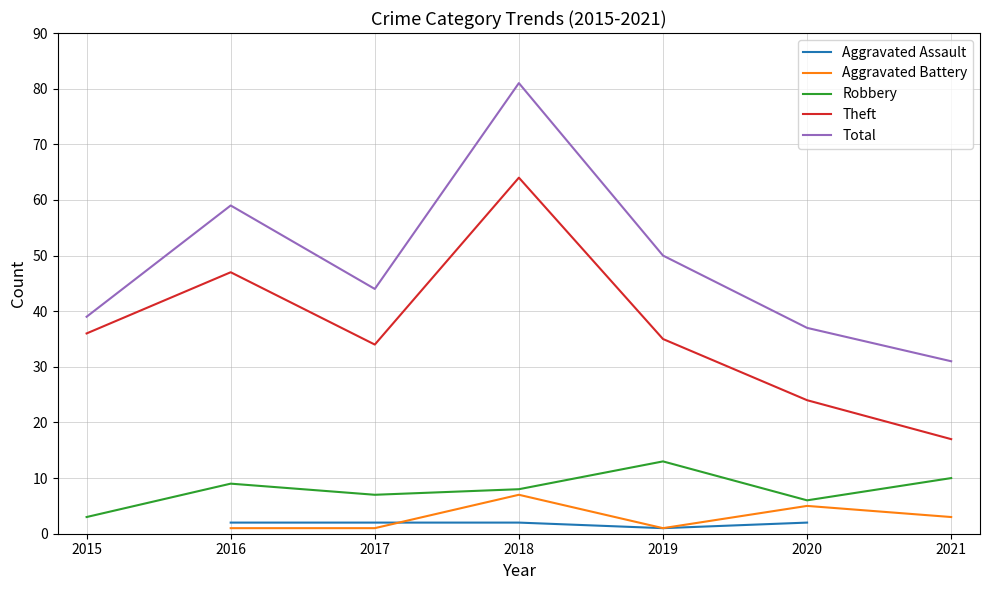

What are all the series names shown in the legend?

Aggravated Assault, Aggravated Battery, Robbery, Theft, Total